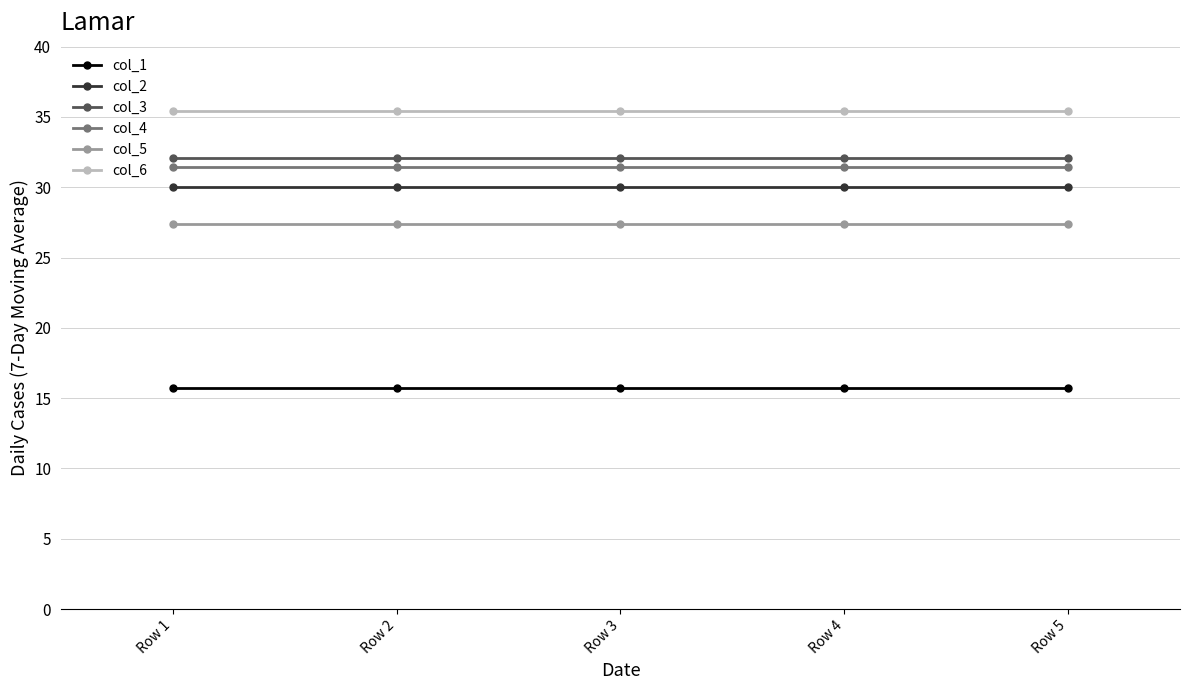

What is the spread (max minus min) of values at Row 4?

19.7